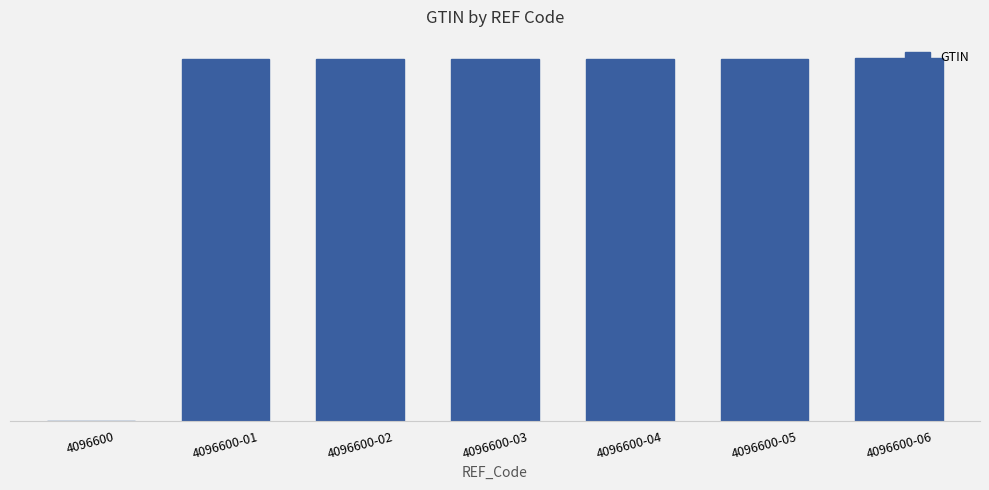

What is the sum of the values at 4096600 and 4096600-04?

108227